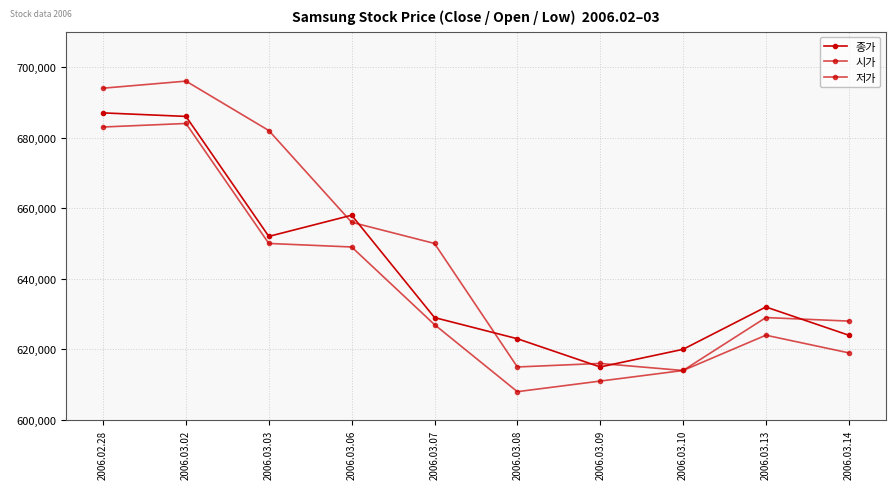

True or false: 저가 has a value of 987961 at 2006.03.02.

False